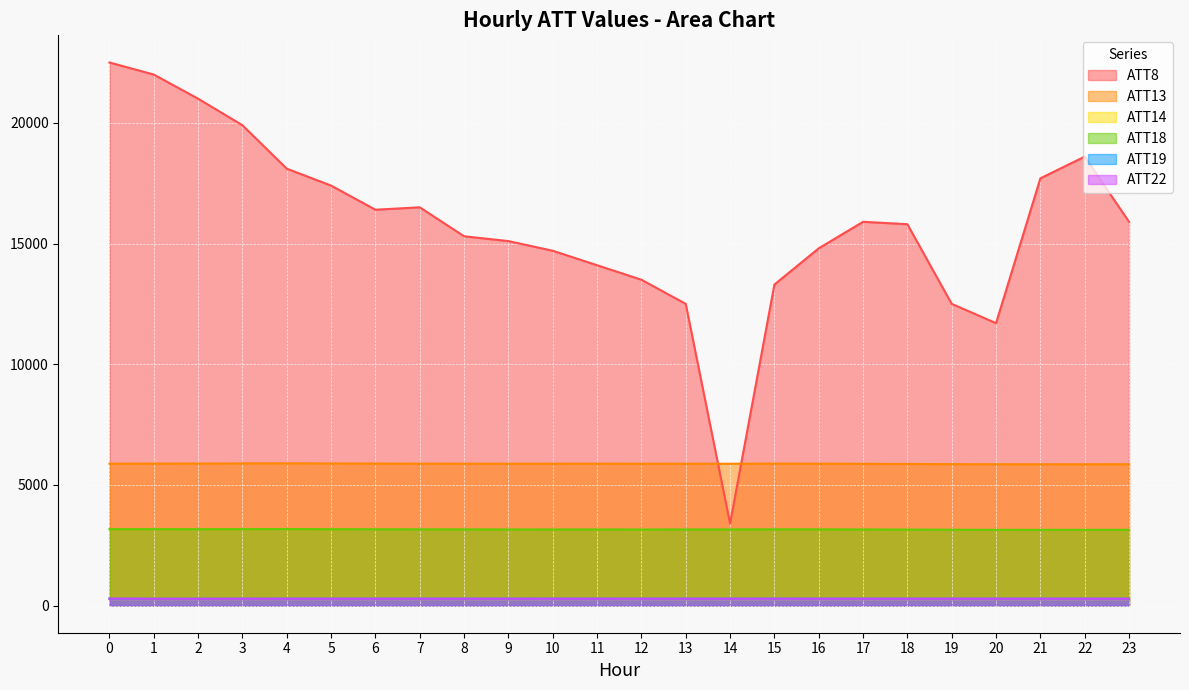

True or false: ATT8 and ATT22 cross at least once.

False